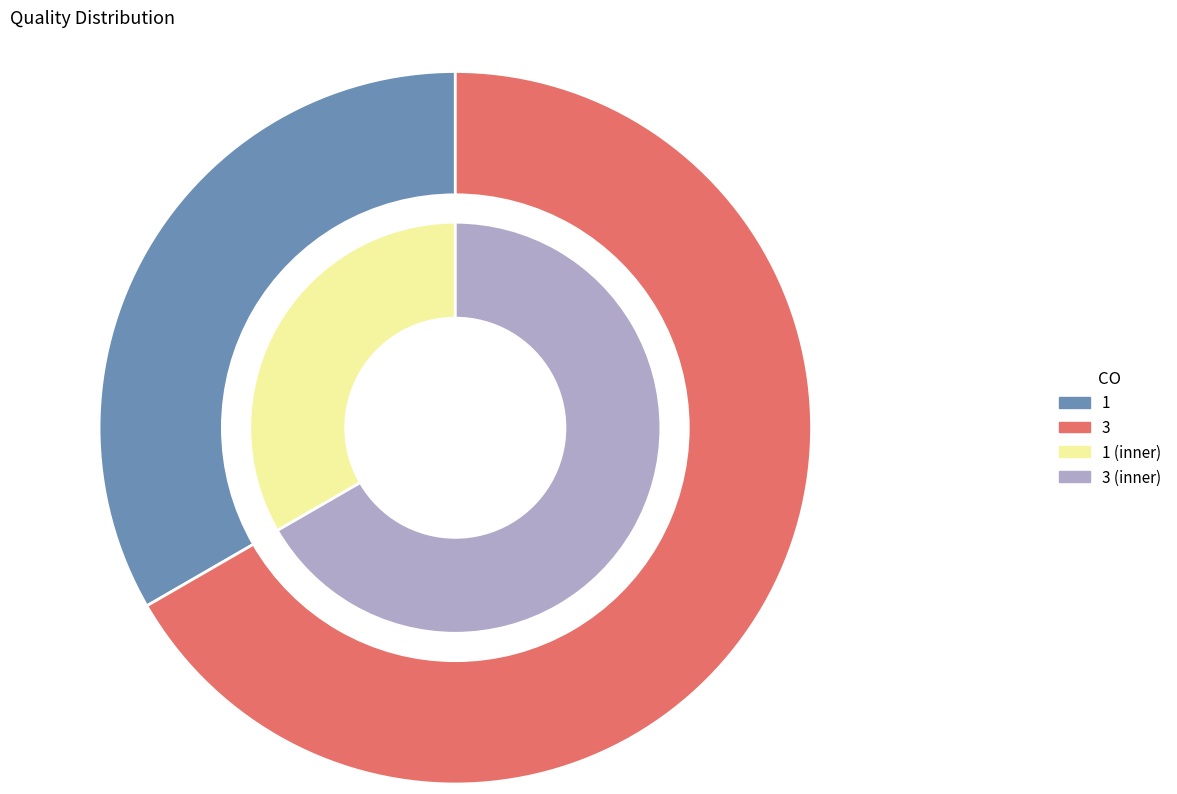

Combined, what portion of the pie is 3 and 1?

100.0%